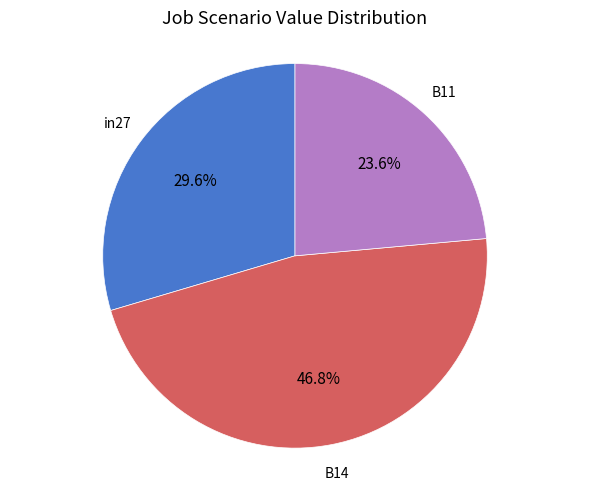

Is there a majority slice in this chart?

No